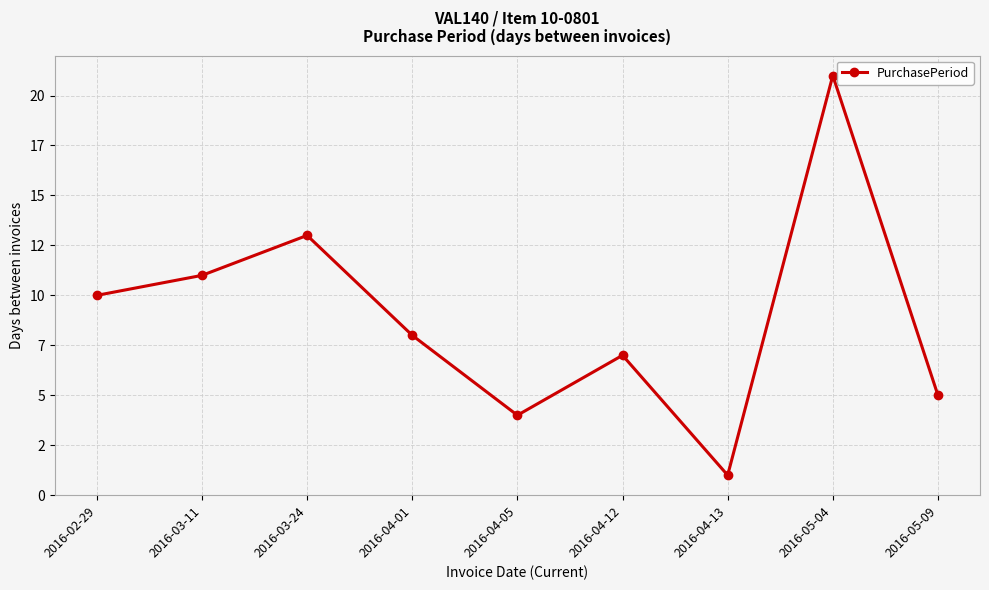

True or false: the data shows 18 at 2016-03-11.

False